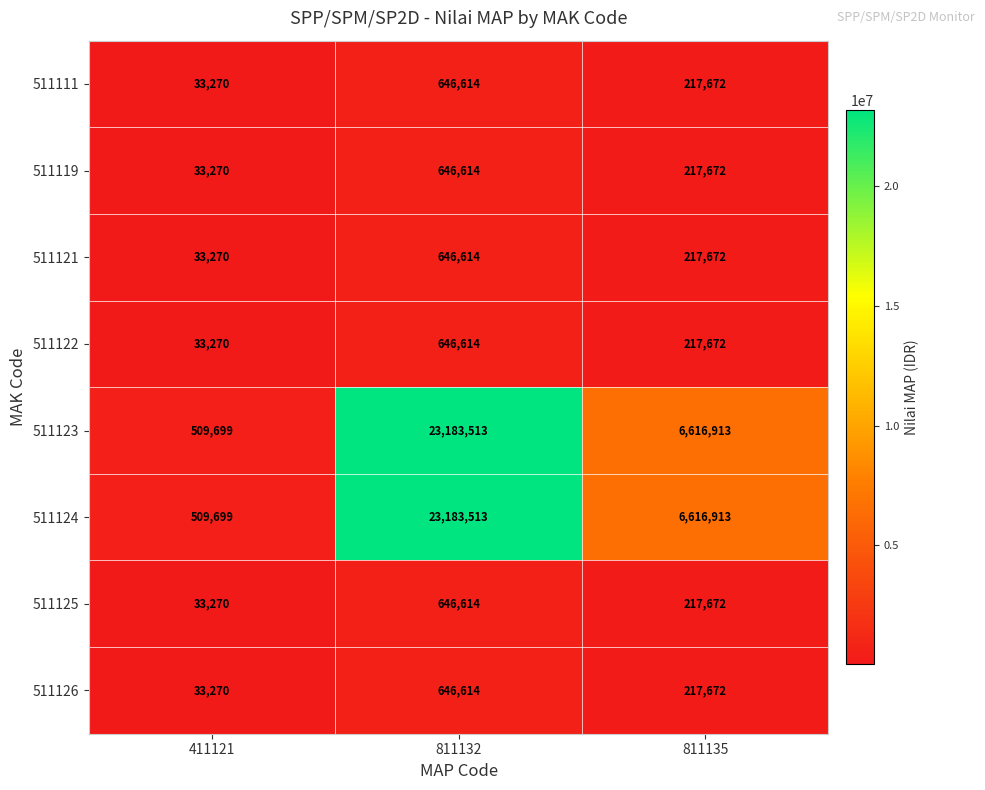

What is the total value across all series at 811132?

50246710